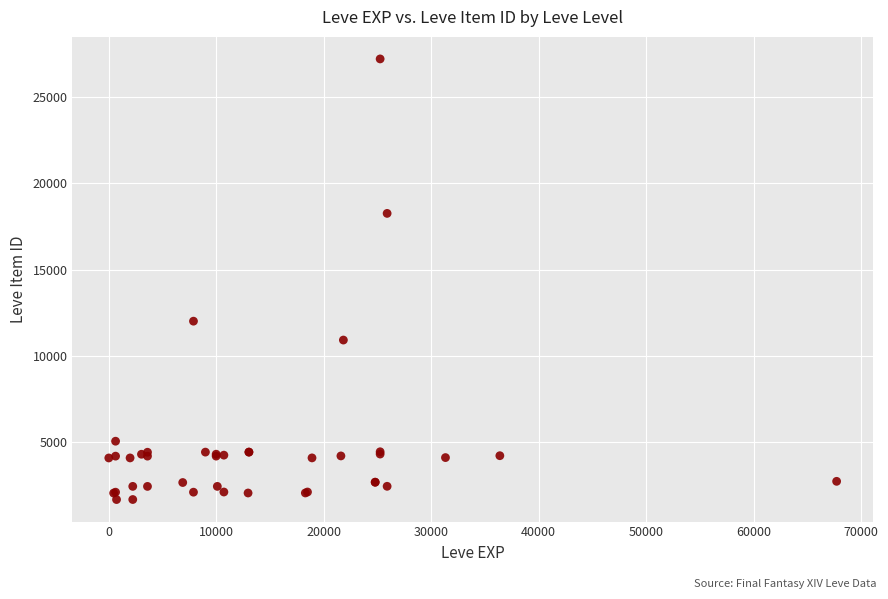

What Y value in the scatter plot is closest to 14448?

12018